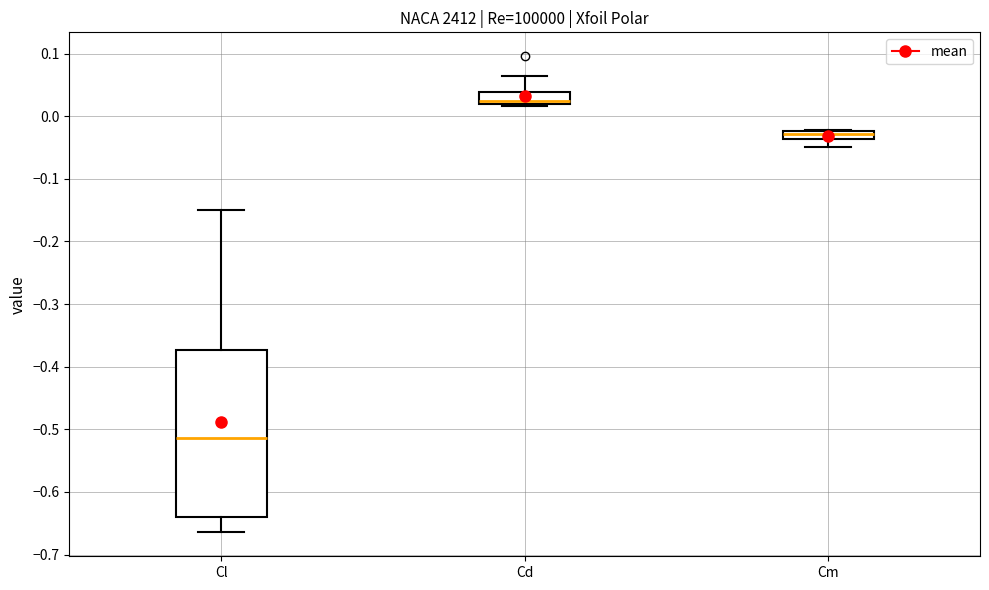

Comparing the boxes themselves (not the whiskers), which one is the tallest?

Cl